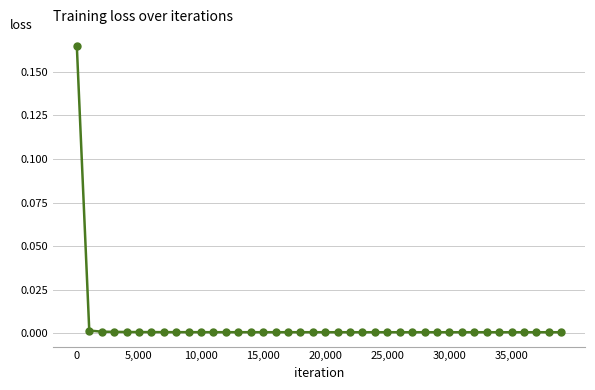

True or false: there are more than 0 points higher than both neighbors.

True